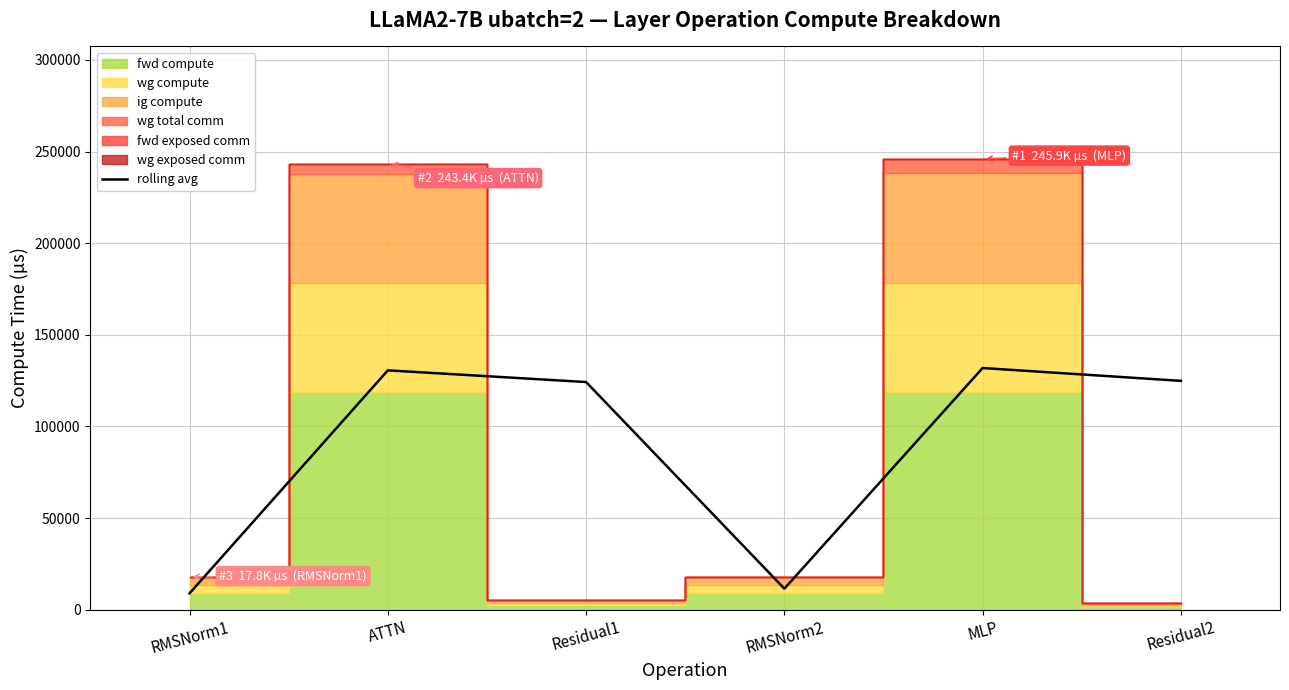

What is the ratio of the value at Residual1 to the value at Residual2?

1.0